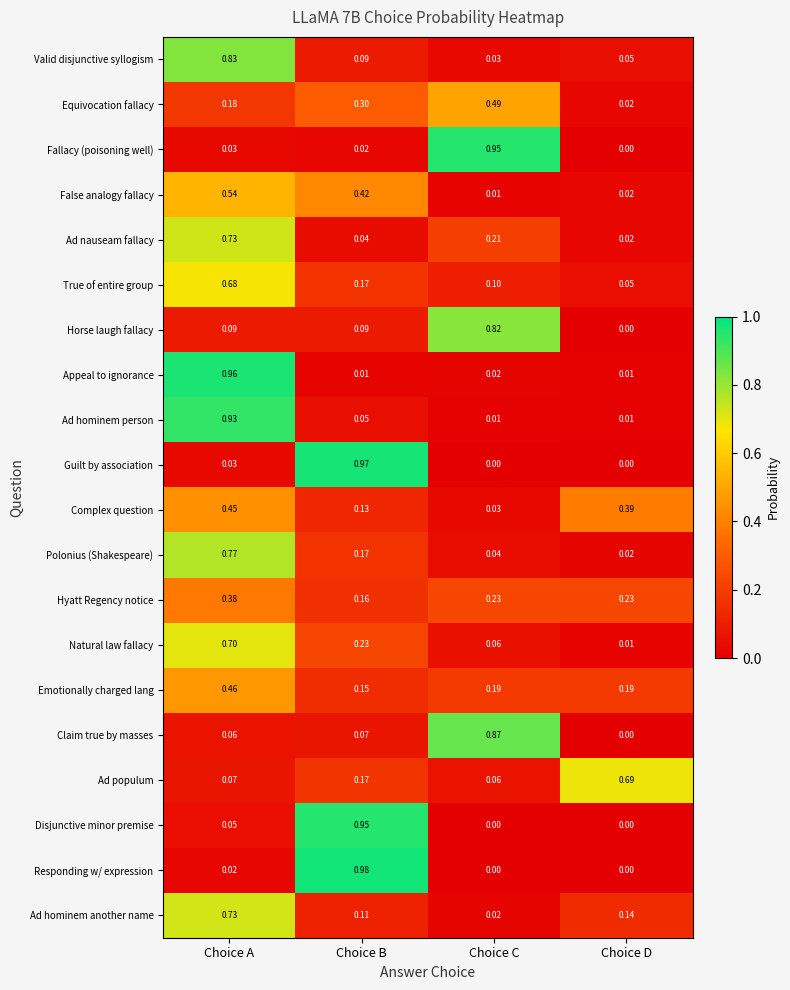

Which series has the widest spread of values?

Responding w/ expression